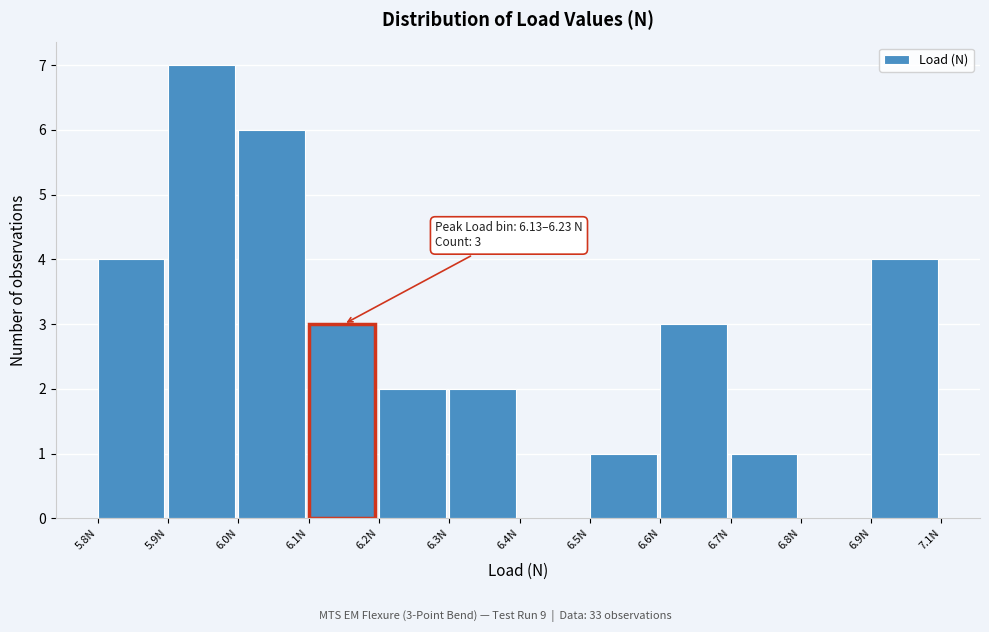

Reading left to right, what are all the values shown in this chart?

5.8N=4	5.9N=7	6.0N=6	6.1N=3	6.2N=2	6.3N=2	6.4N=0	6.5N=1	6.6N=3	6.7N=1	6.8N=0	6.9N=4